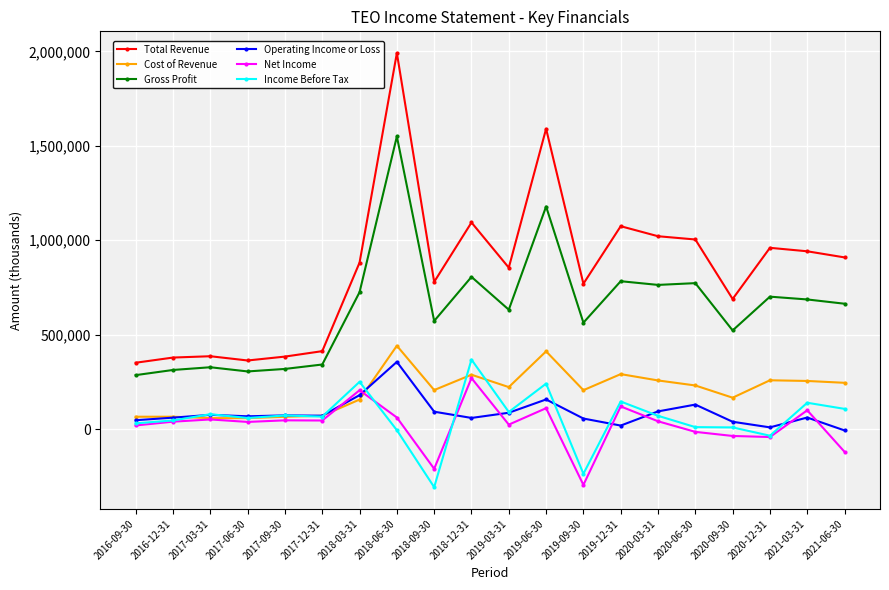

What position from the left is 2019-12-31?

14